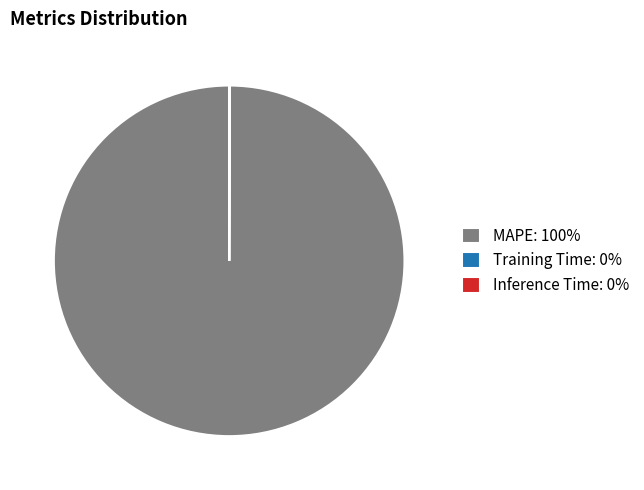

Is there a majority slice in this chart?

Yes